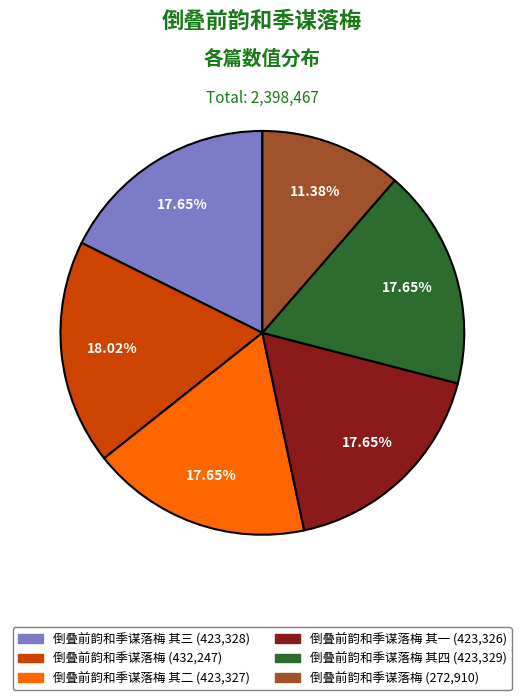

Count the number of slices in the pie.

6